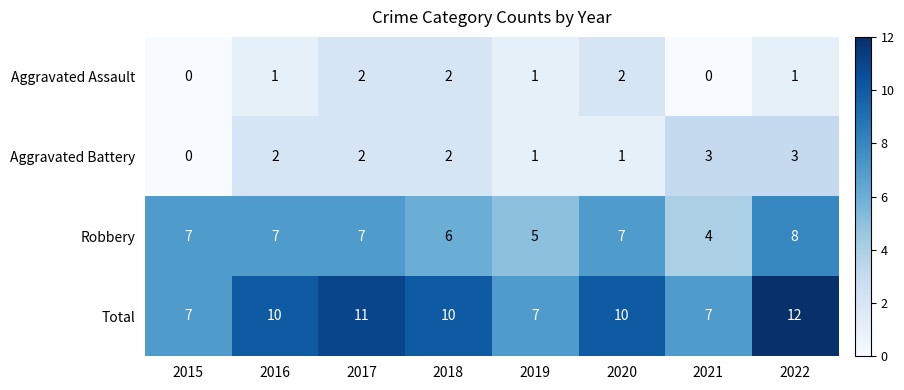

List the series in order of their peak value, highest first.

Total, Robbery, Aggravated Battery, Aggravated Assault